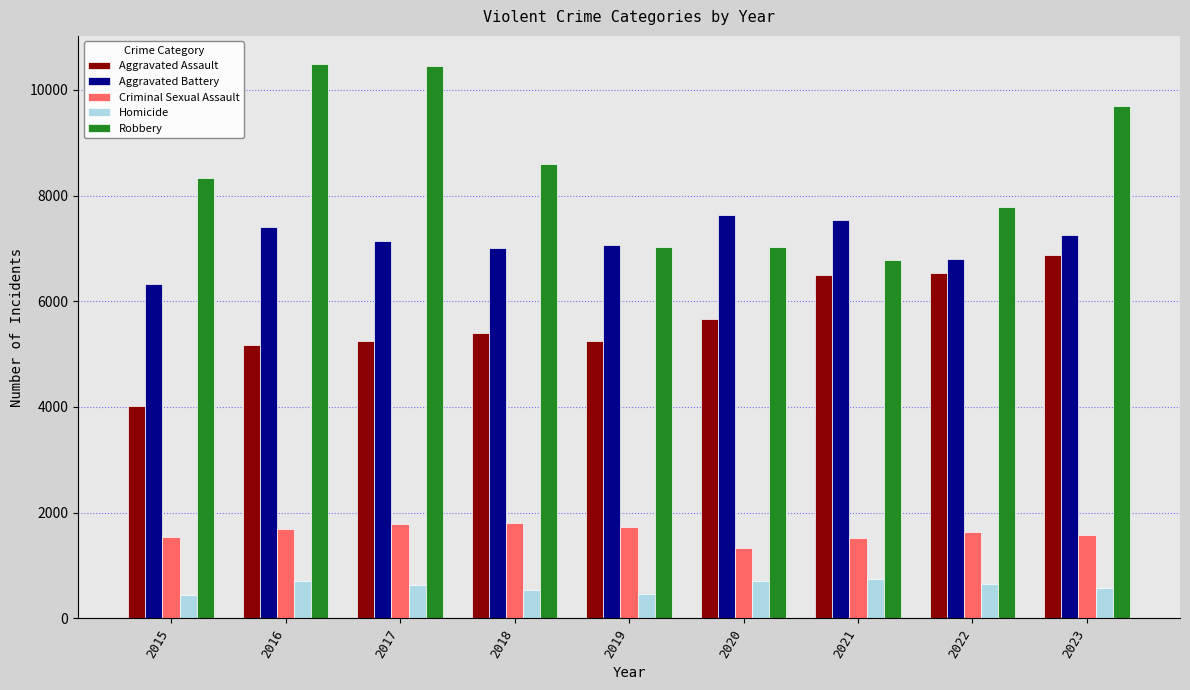

Rank the series at 2018 from lowest to highest value.

Homicide, Criminal Sexual Assault, Aggravated Assault, Aggravated Battery, Robbery